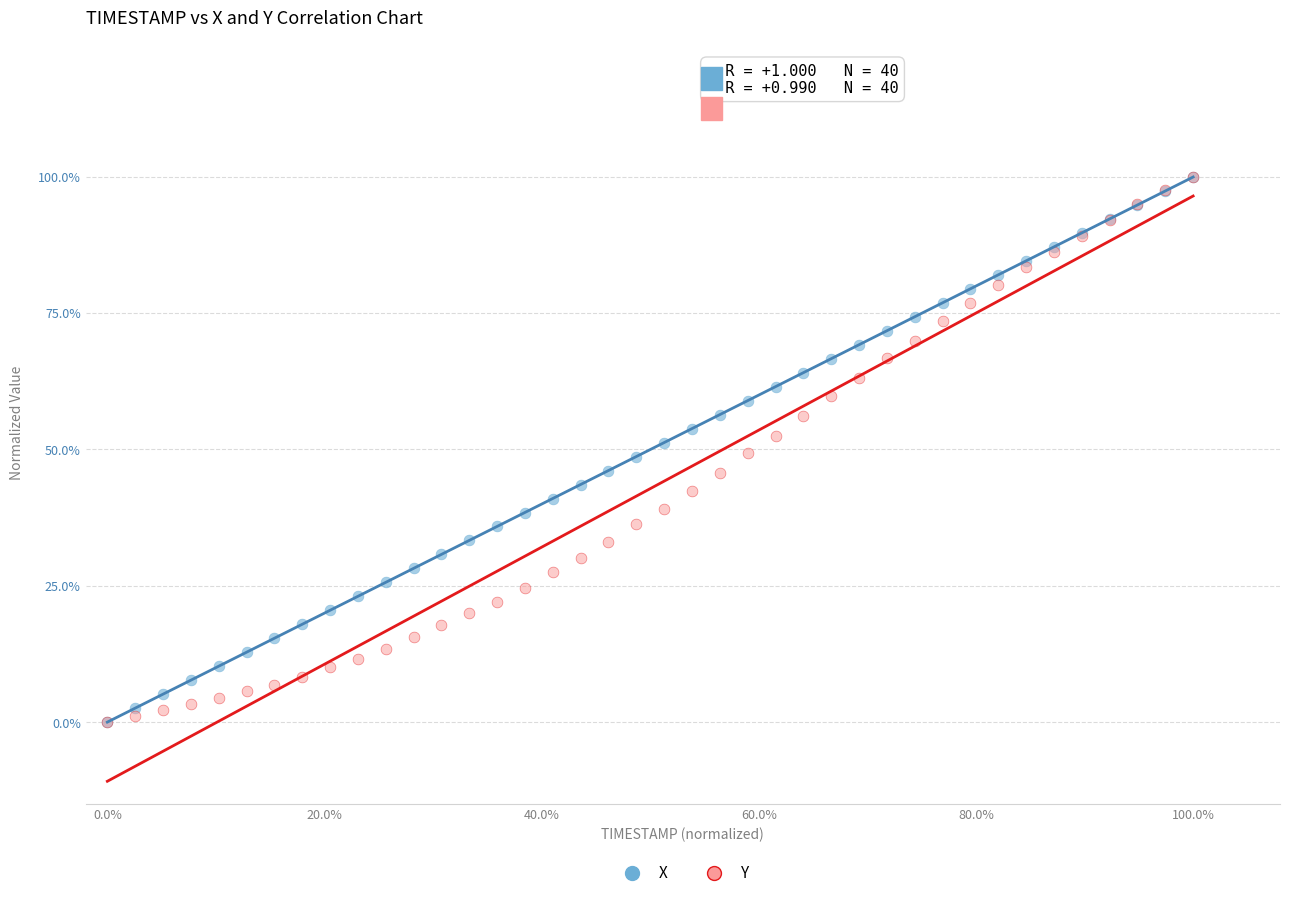

What are all the series names shown in the legend?

X, Y